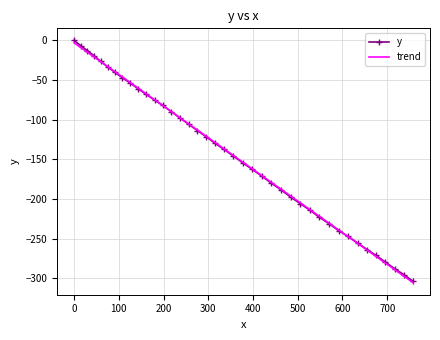

Which series has the largest range (max minus min)?

y